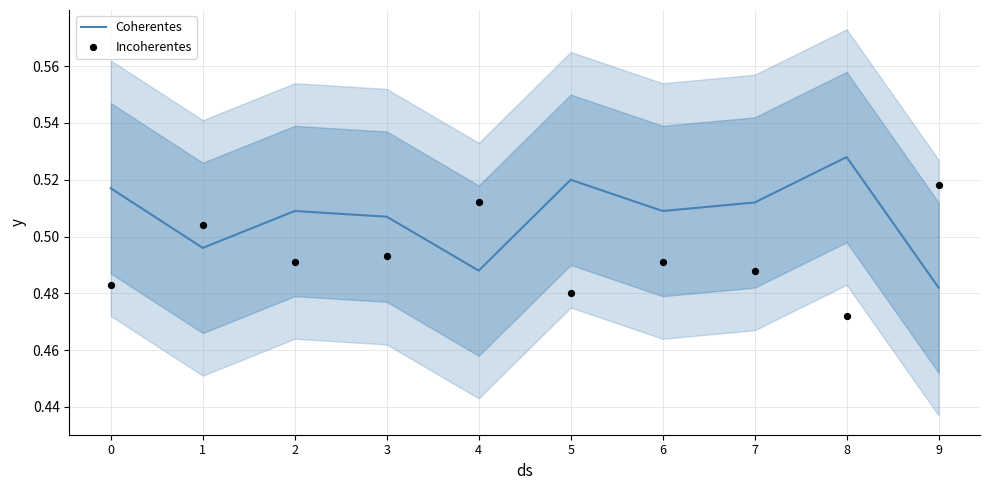

Which series reaches the maximum Y coordinate?

Coherentes